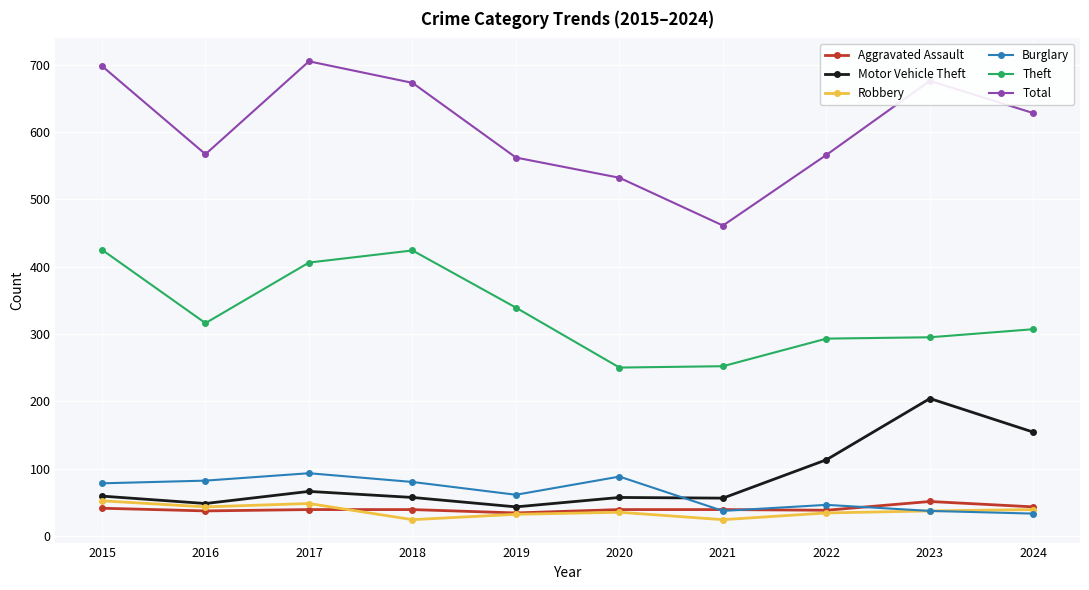

What is the average value of the Aggravated Assault series?

40